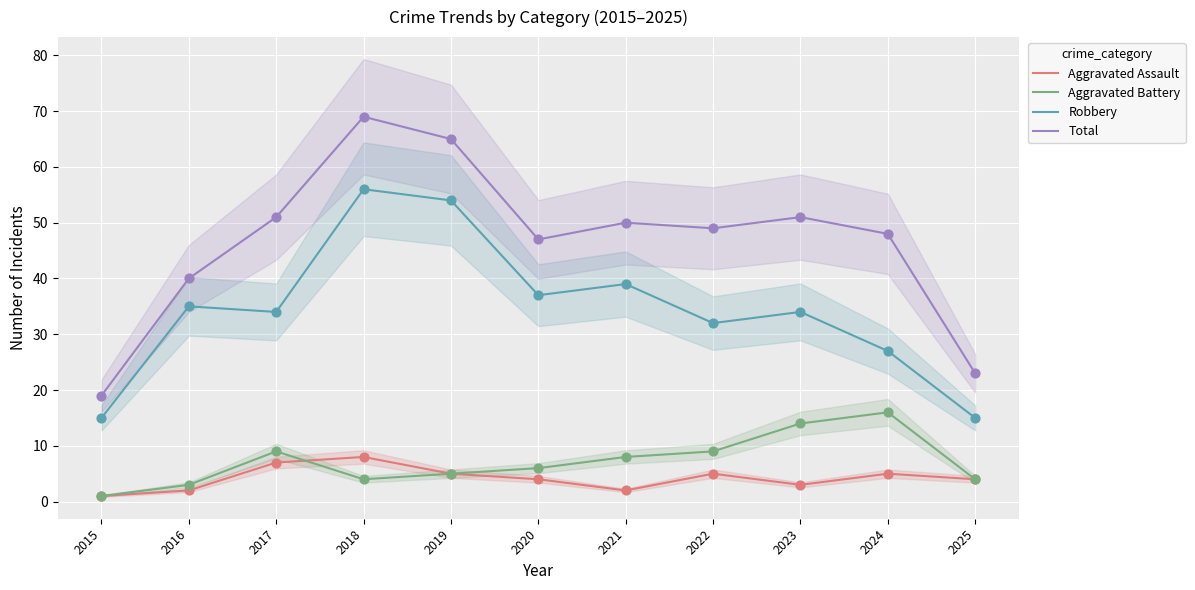

What are all the series names shown in the legend?

Aggravated Assault, Aggravated Battery, Robbery, Total